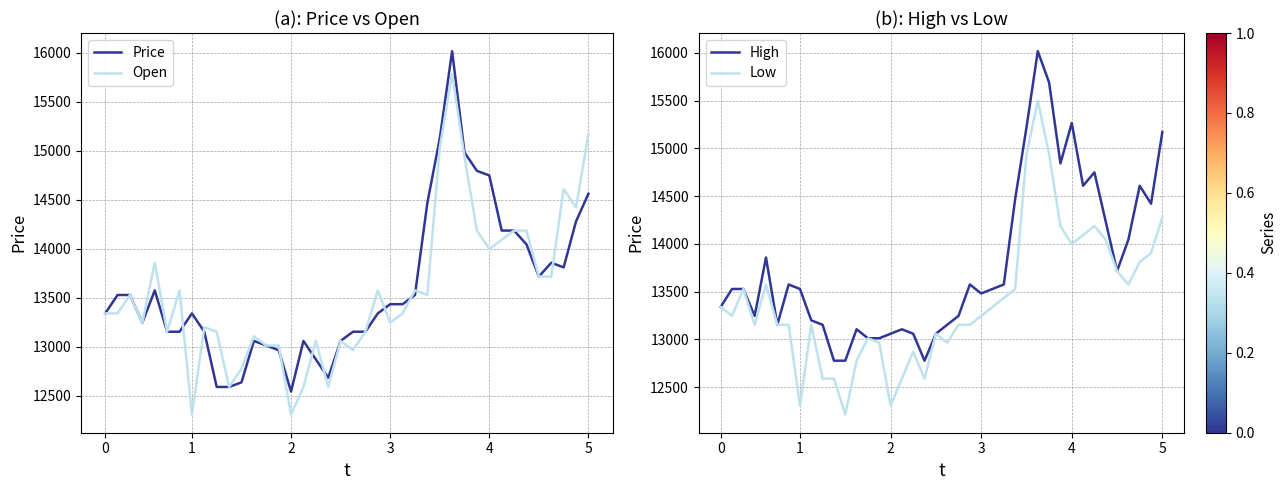

Is it true that High equals 23198 at 8?

False